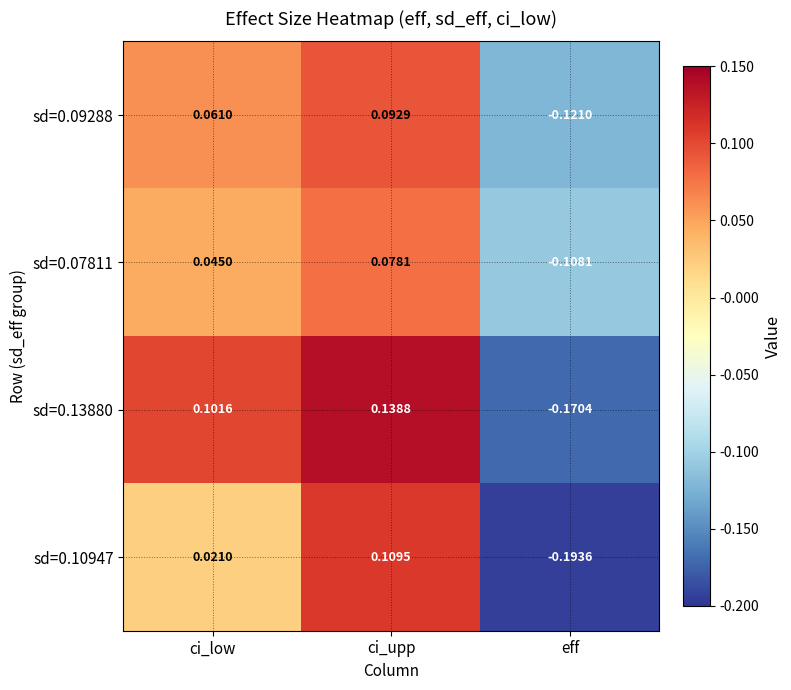

At which category does the chart reach its minimum across all series?

eff